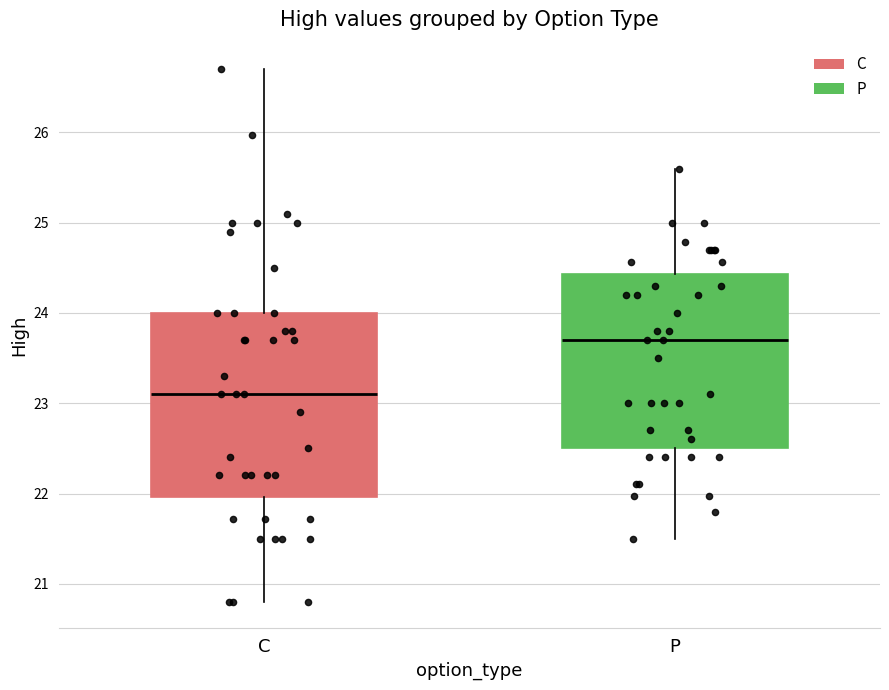

Reading left to right, transcribe this box plot: for each box, give where its median line is, the range the box spans, and where its two whiskers end, as read against the y-axis. The values are not printed on the chart, so give them approximately, as read against the axis.

C: median 23.1, box 22.0 to 24.0, whiskers 20.8 to 26.7
P: median 23.7, box 22.5 to 24.4, whiskers 21.5 to 25.6